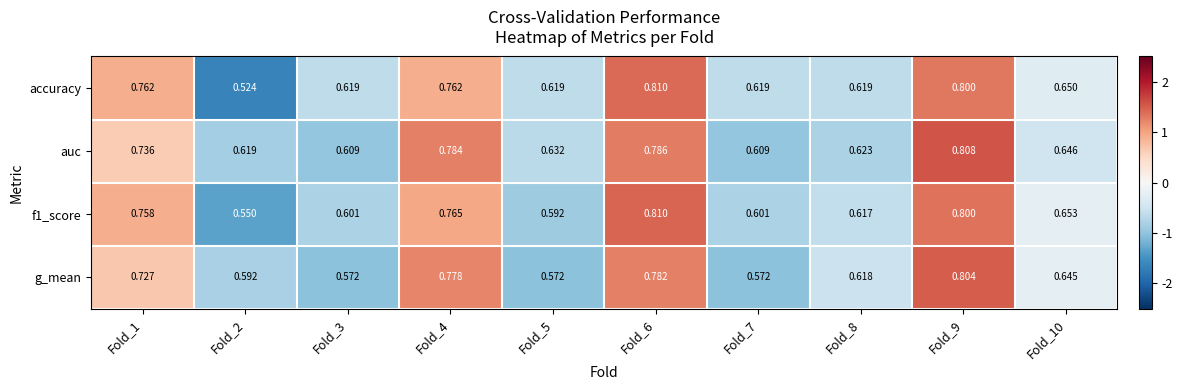

Which series has the widest spread of values?

accuracy